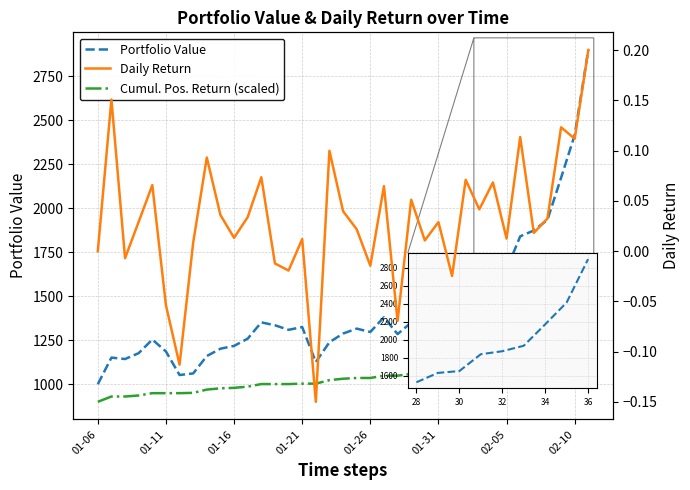

How many categories are shown in the chart?

37